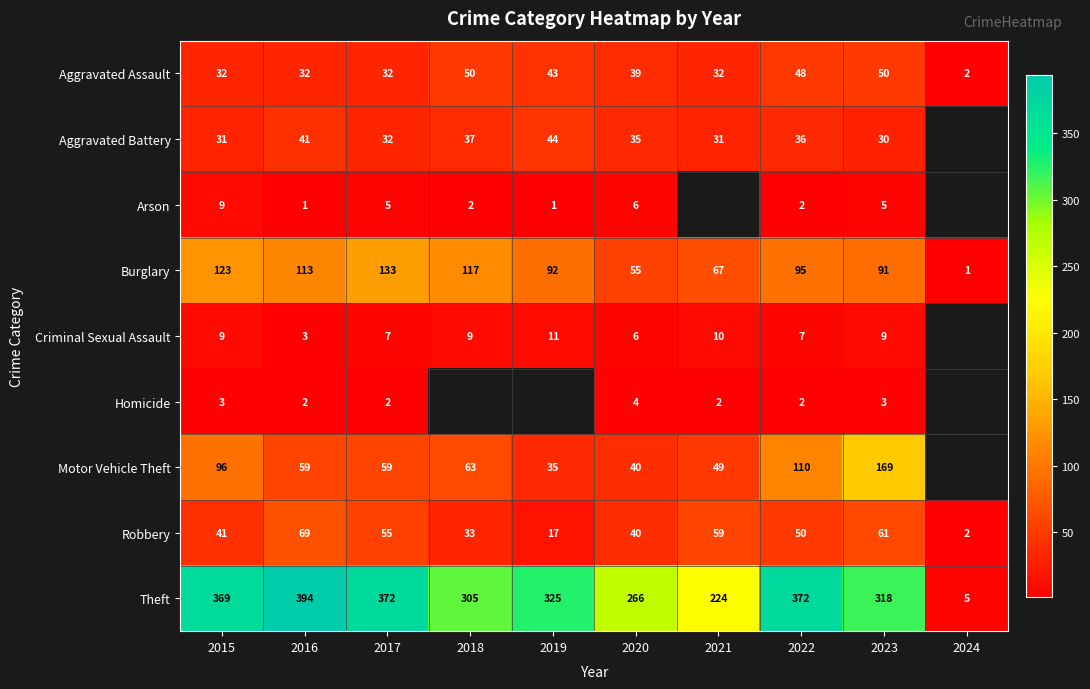

Rank the series at 2023 from highest to lowest value.

Theft, Motor Vehicle Theft, Burglary, Robbery, Aggravated Assault, Aggravated Battery, Criminal Sexual Assault, Arson, Homicide